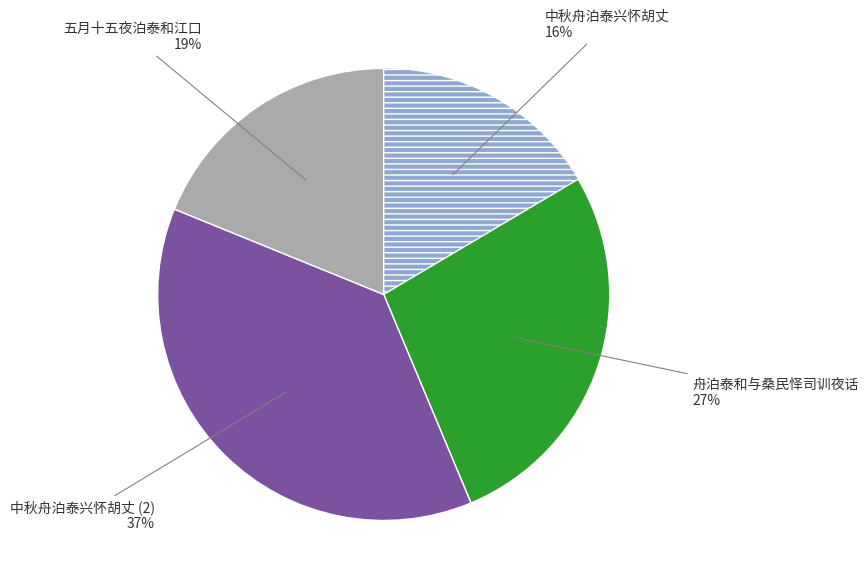

Is there a majority slice in this chart?

No